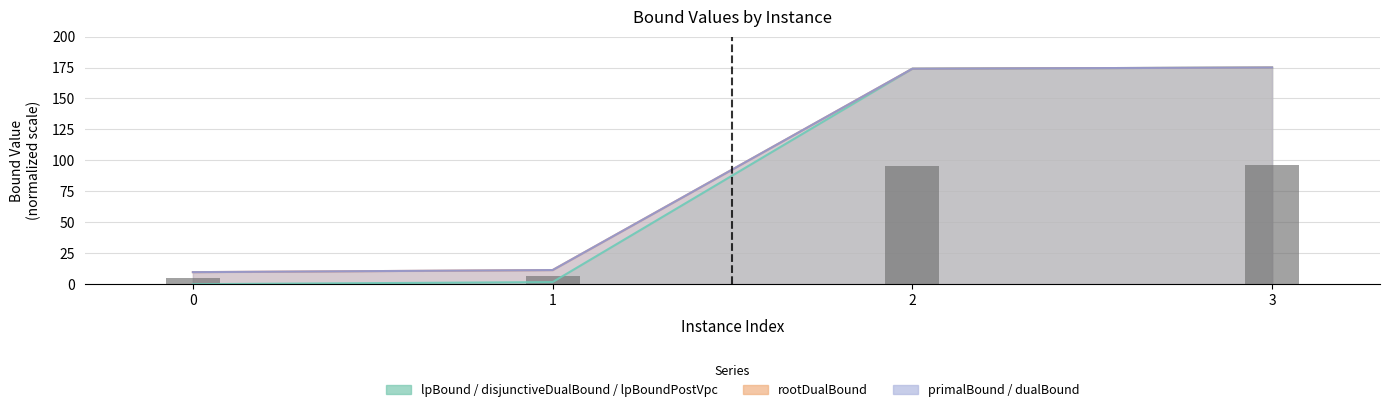

Which series has the largest range (max minus min)?

lpBound